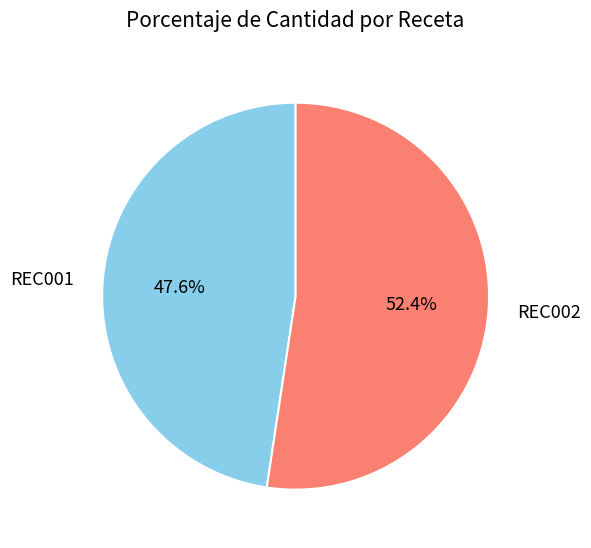

What is the ratio of the value at REC001 to the value at REC002?

0.9